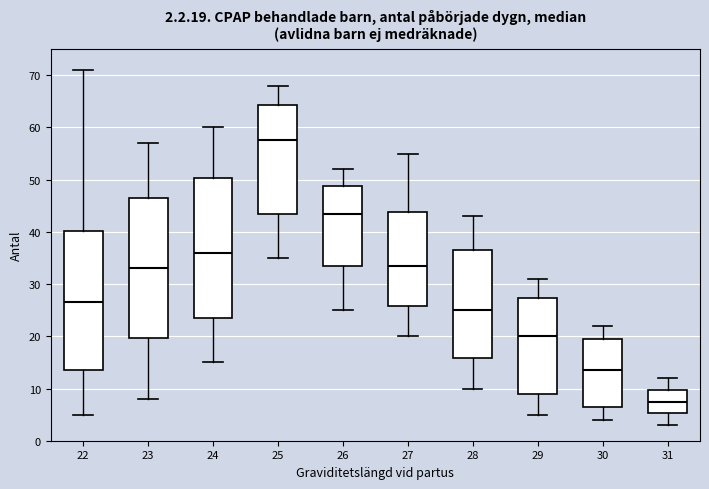

Which box has the highest median line?

25